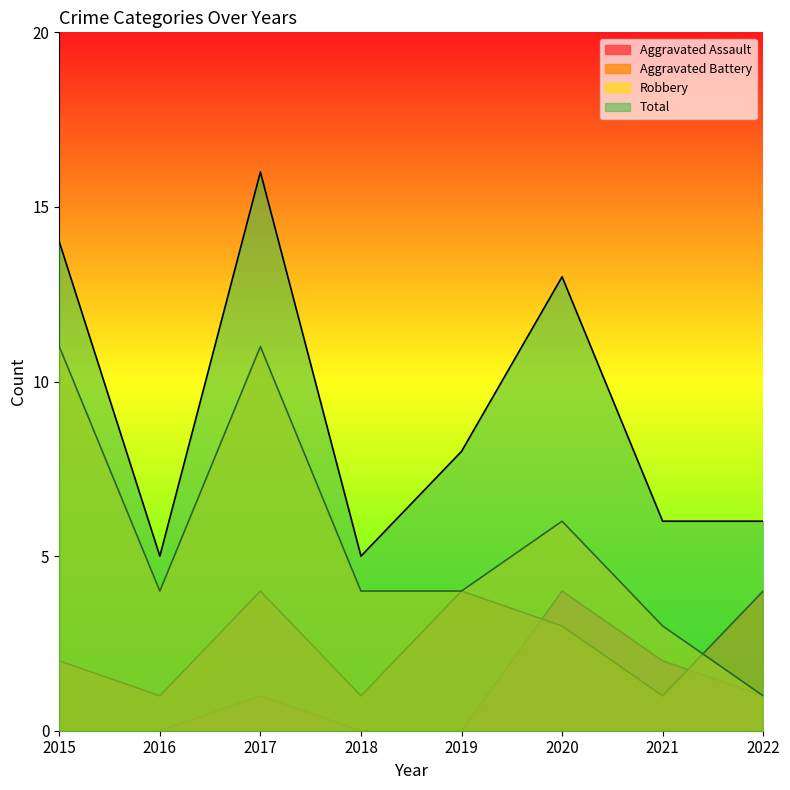

True or false: Robbery has a value of 6 at 2020.

True